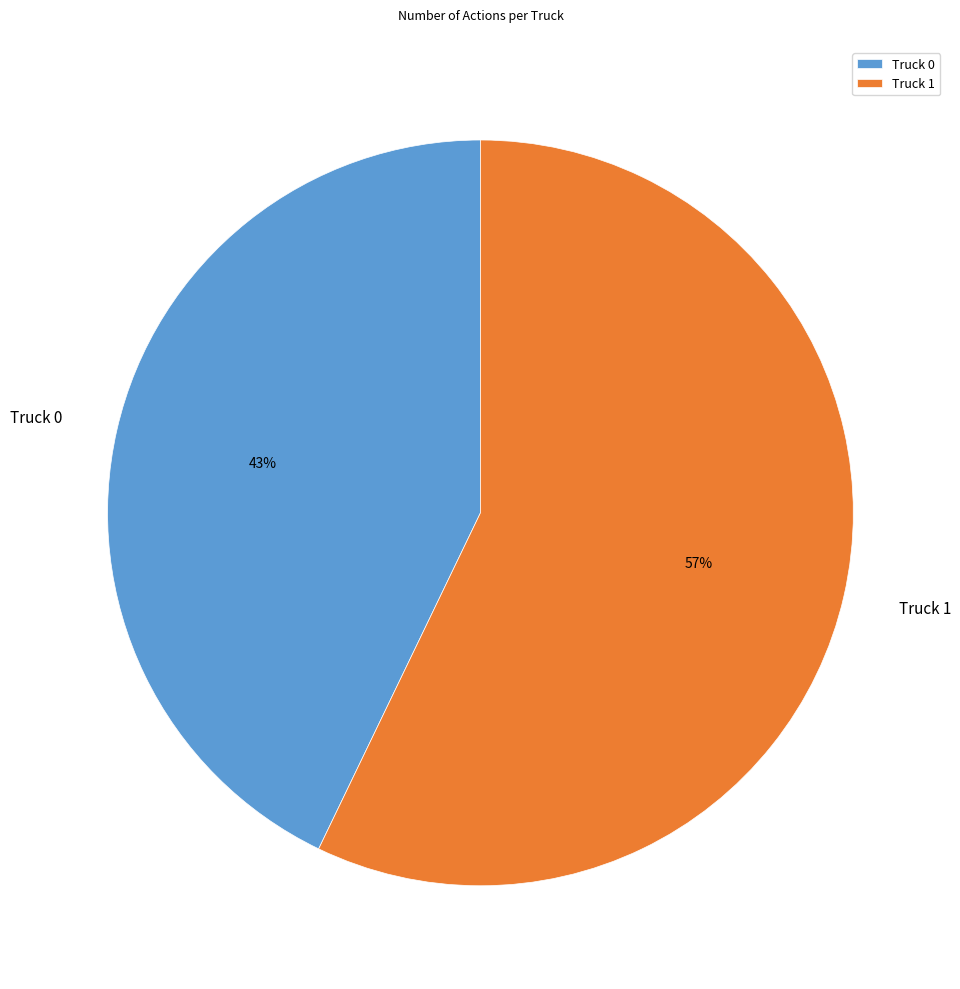

Does any single category account for the majority?

Yes